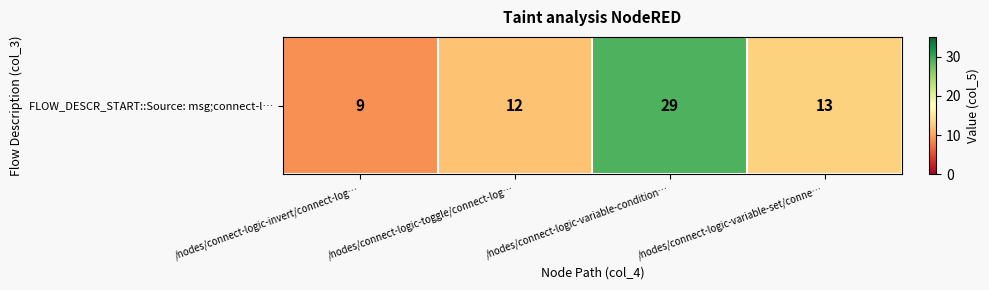

What is the sum of the values at /nodes/connect-logic-variable-condition… and /nodes/connect-logic-invert/connect-log…?

38